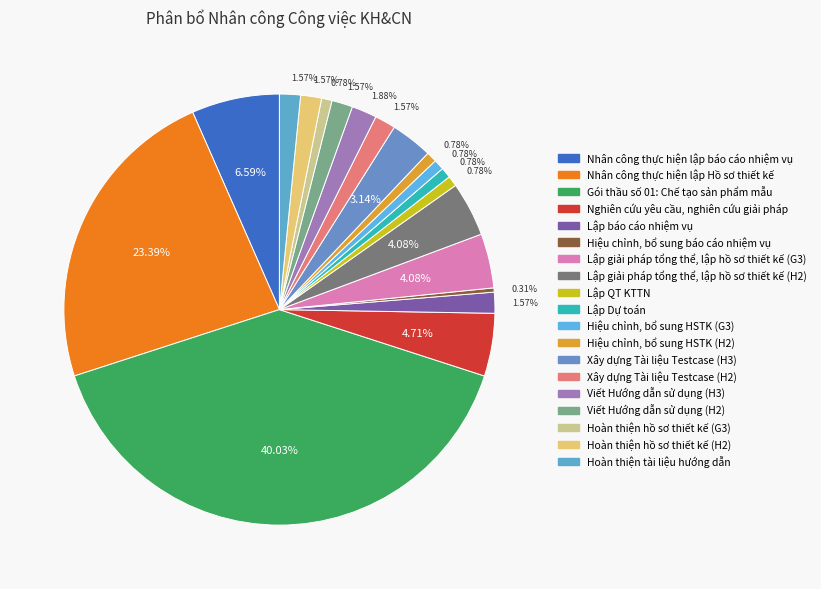

What is the largest slice in the pie chart?

Gói thầu số 01: Chế tạo sản phẩm mẫu